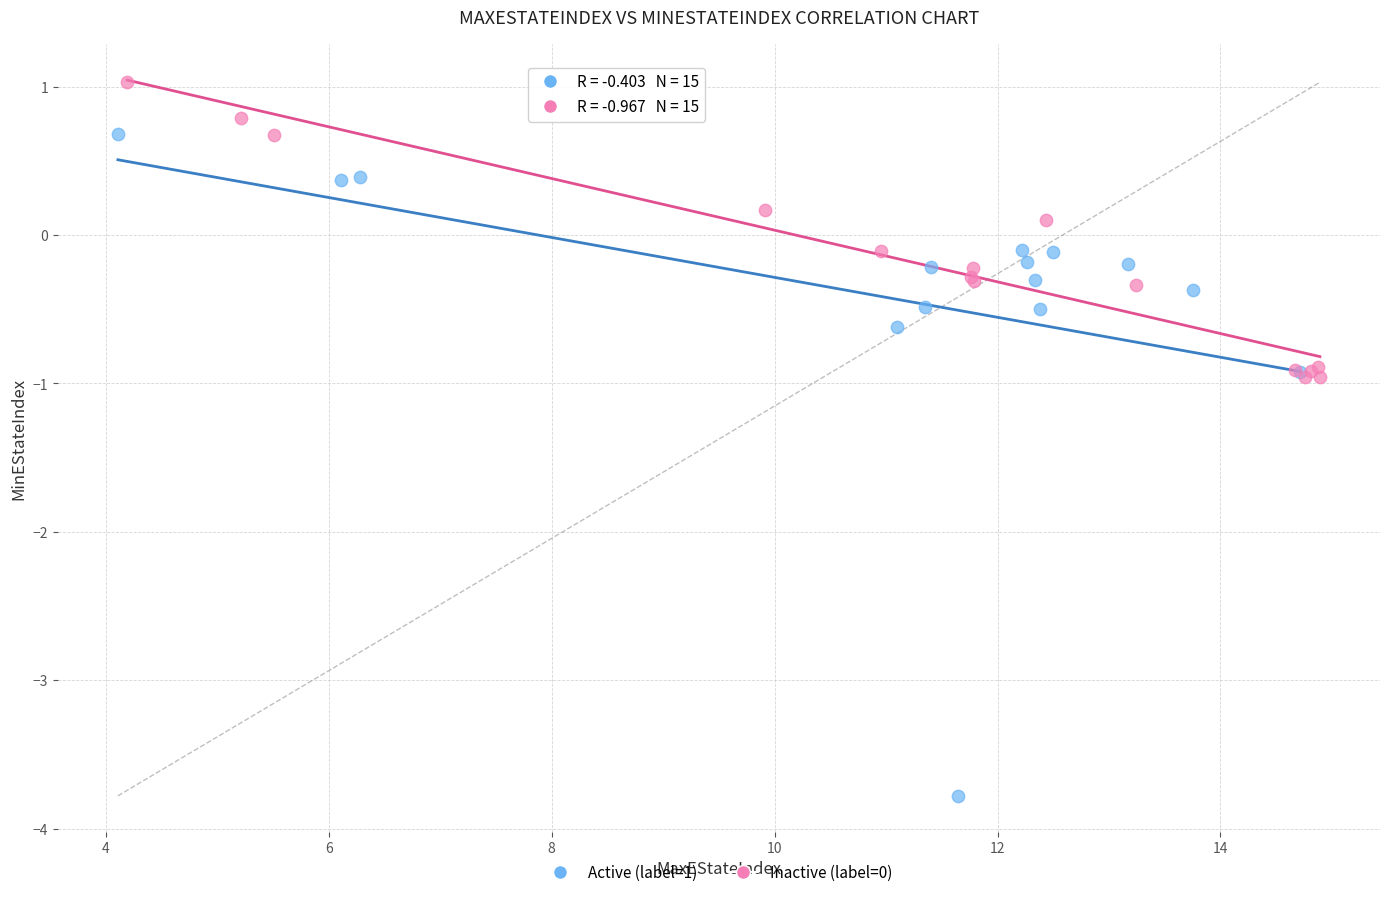

What are all the series names shown in the legend?

Active (label=1), Inactive (label=0)